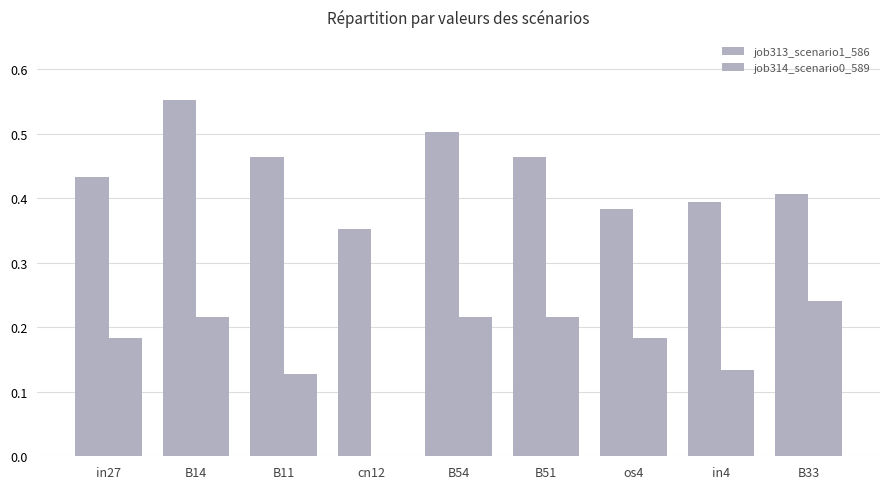

How many data points does each series have?

9